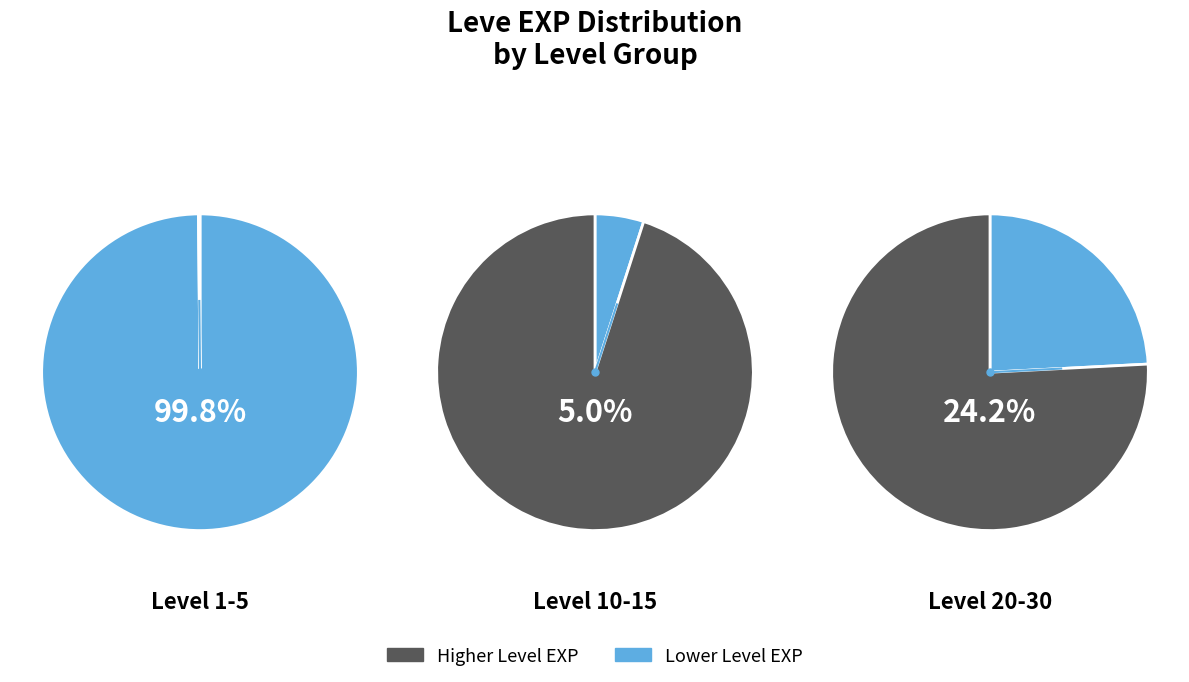

Which has a higher value, Level 10 or Level 1?

Level 10